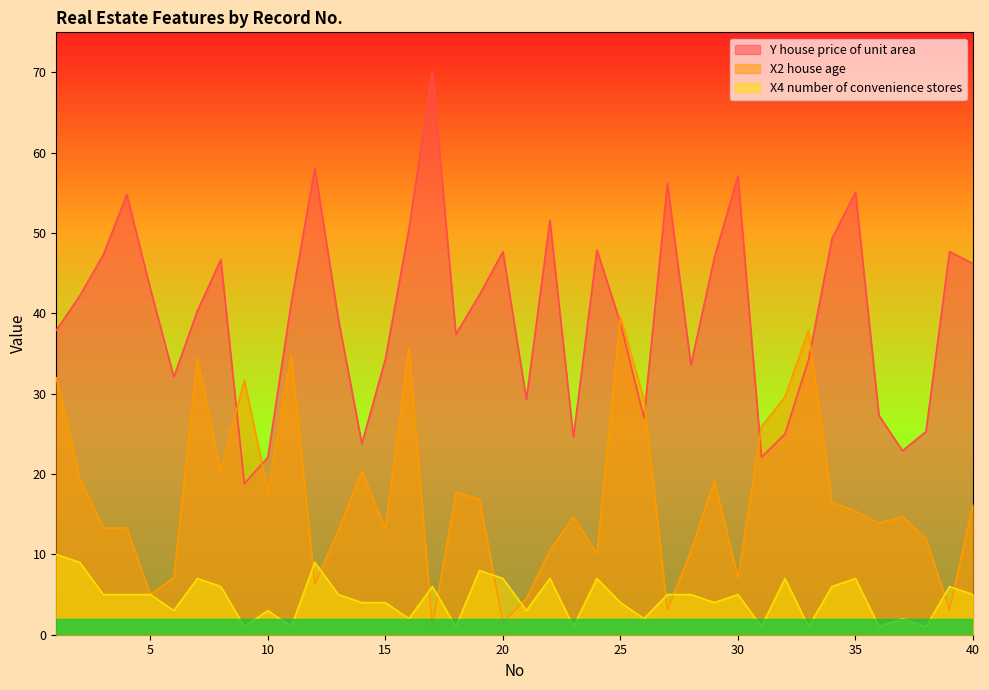

Which series changed the most between 8 and 29?

X4 number of convenience stores